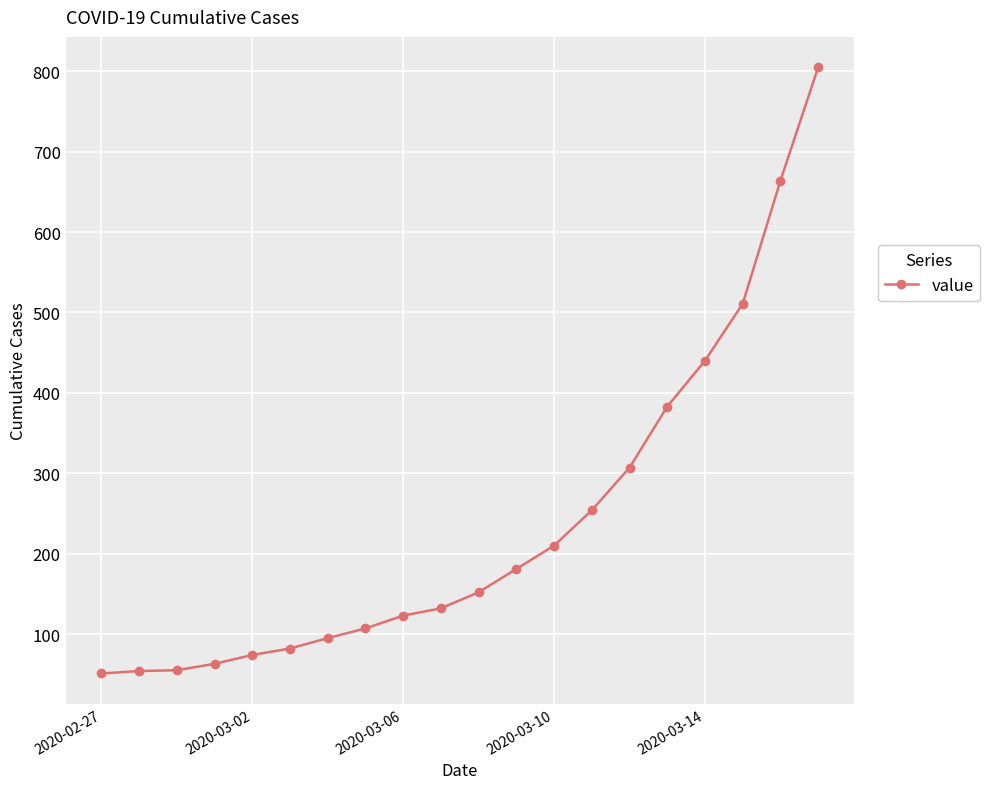

How many lines are shown in the chart?

1